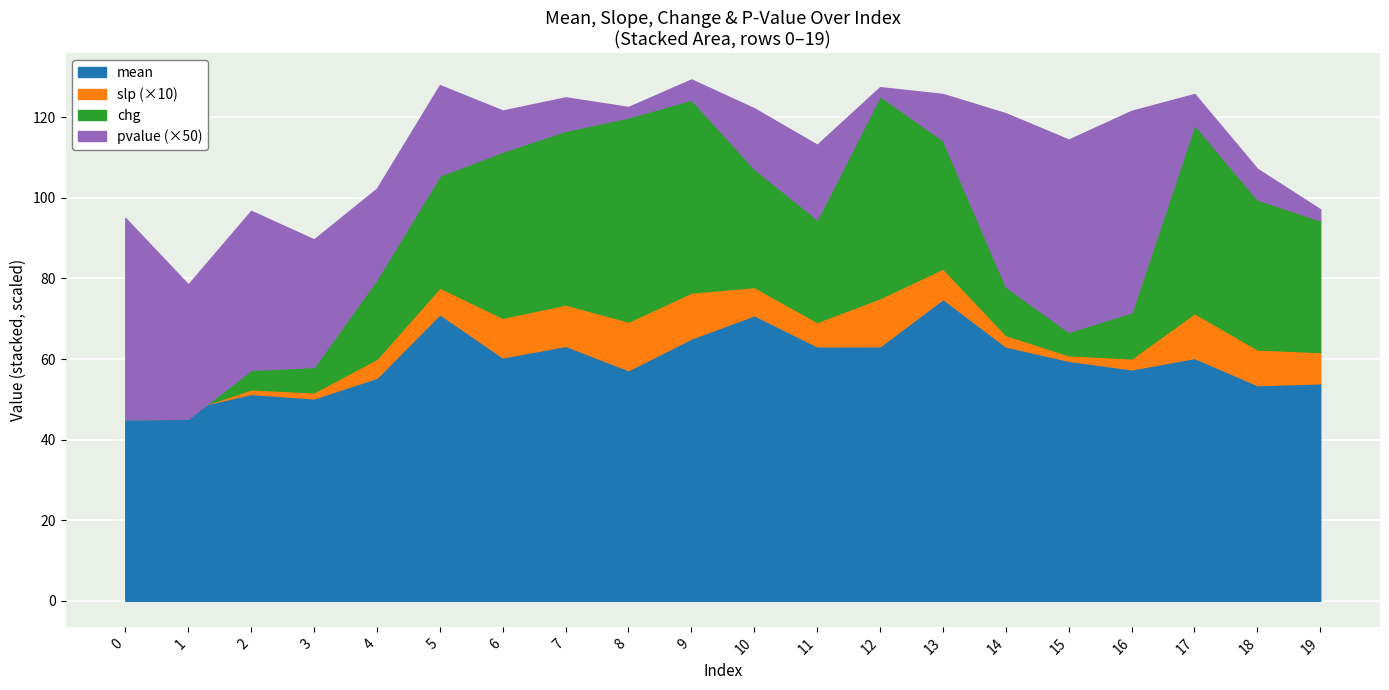

Count the number of categories in the chart.

20